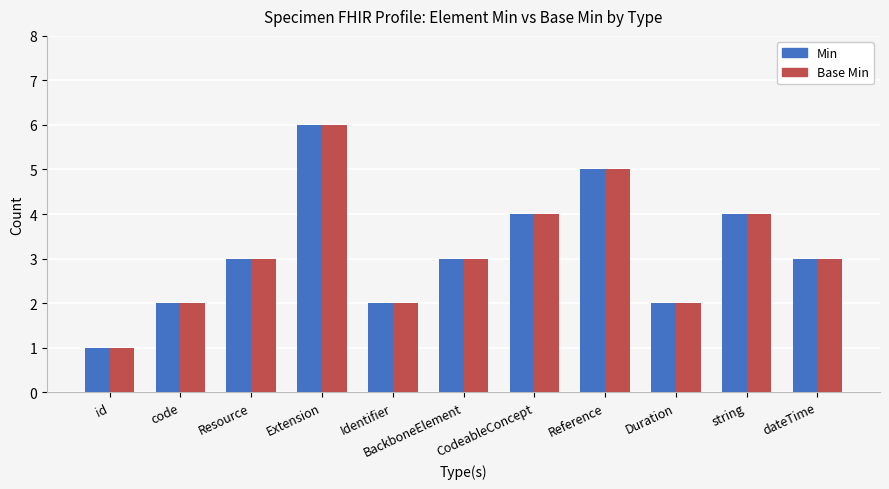

What is the total value across all series at CodeableConcept?

8